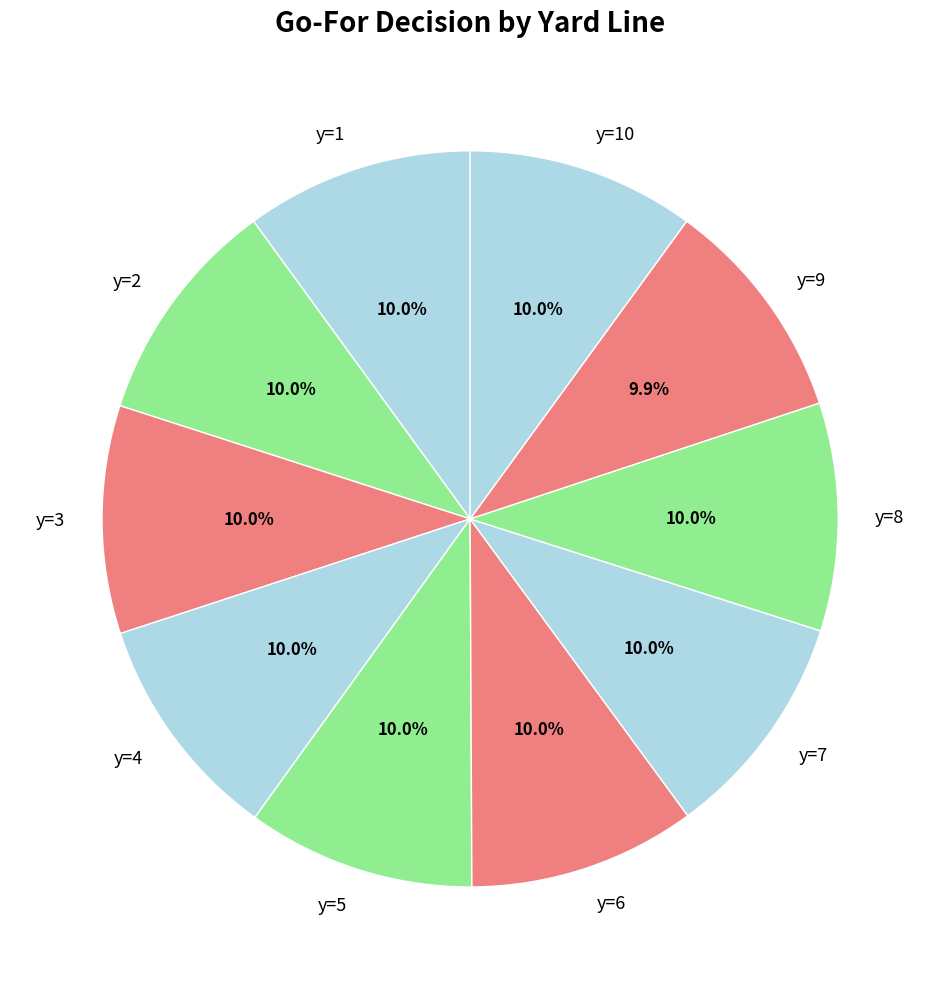

How many slices are in this pie chart?

10